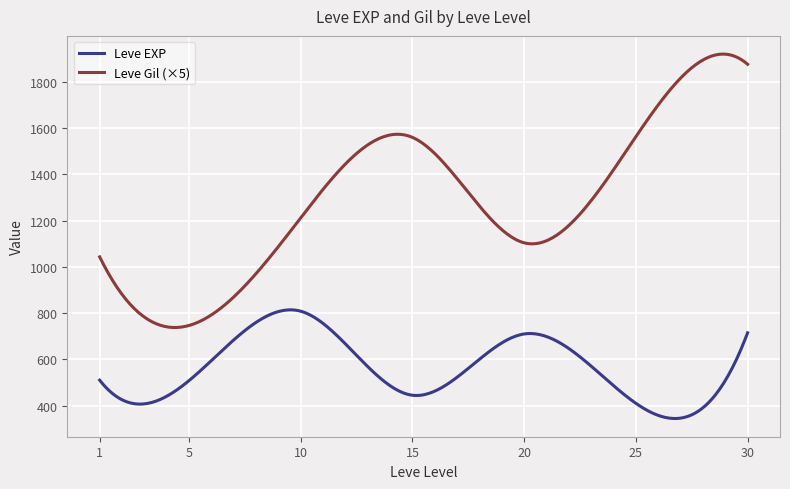

List the series in order of their overall mean, highest first.

Leve Gil (×5), Leve EXP